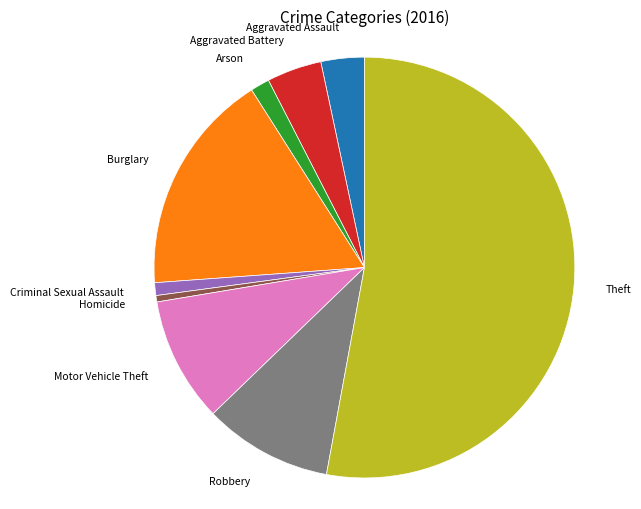

What is the majority slice?

Theft